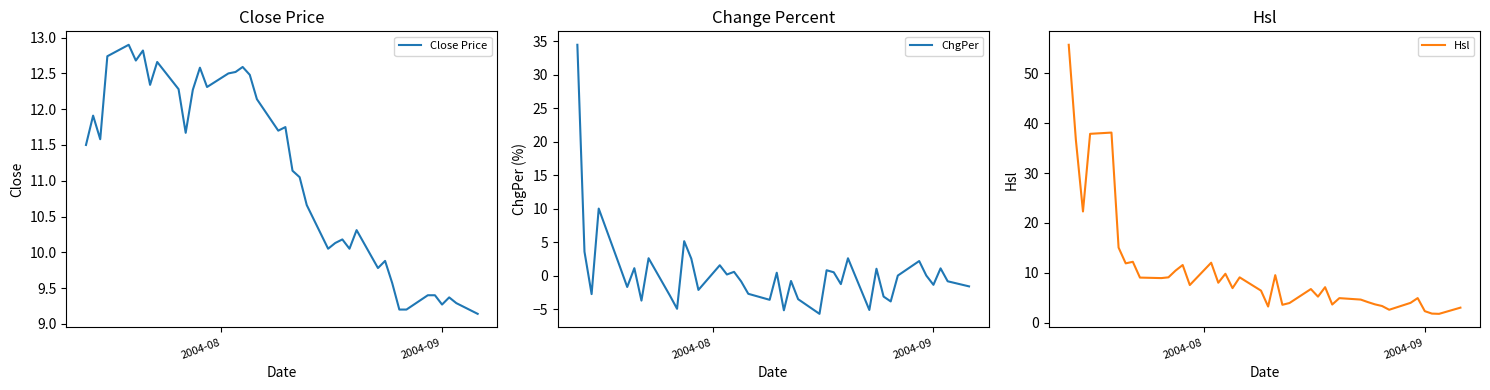

What is the maximum value shown in the chart?

55.7